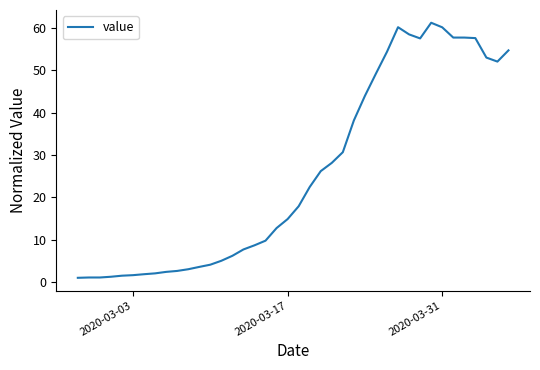

Does the chart have visible grid lines?

No